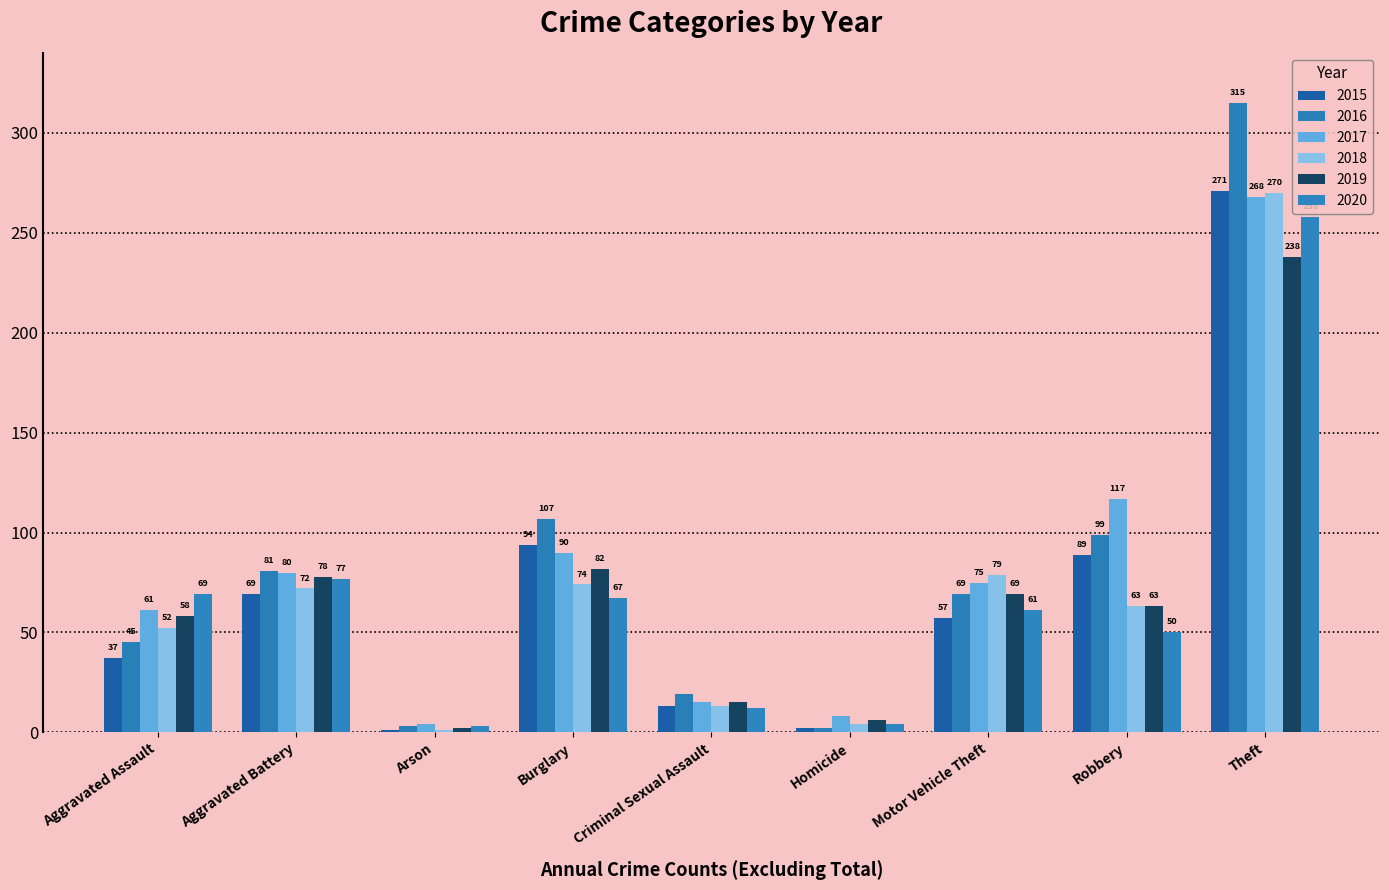

Are the bars grouped side by side (vs. stacked)?

Yes